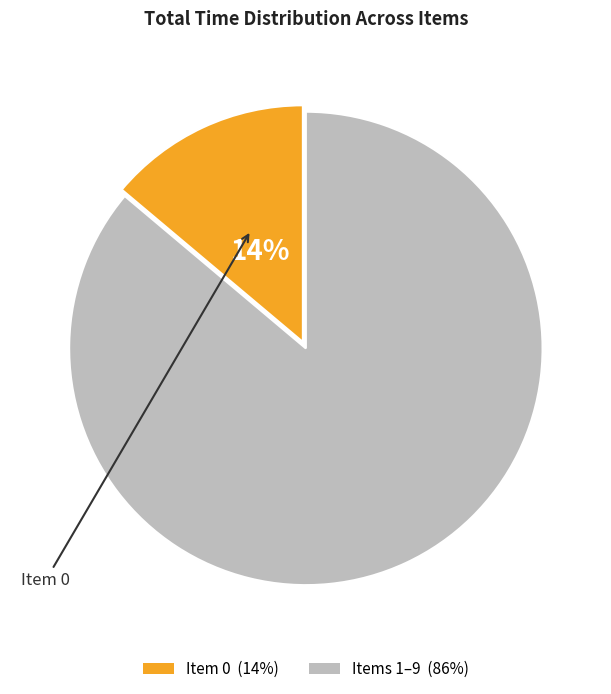

To the nearest percent, what is the average slice percentage?

50%